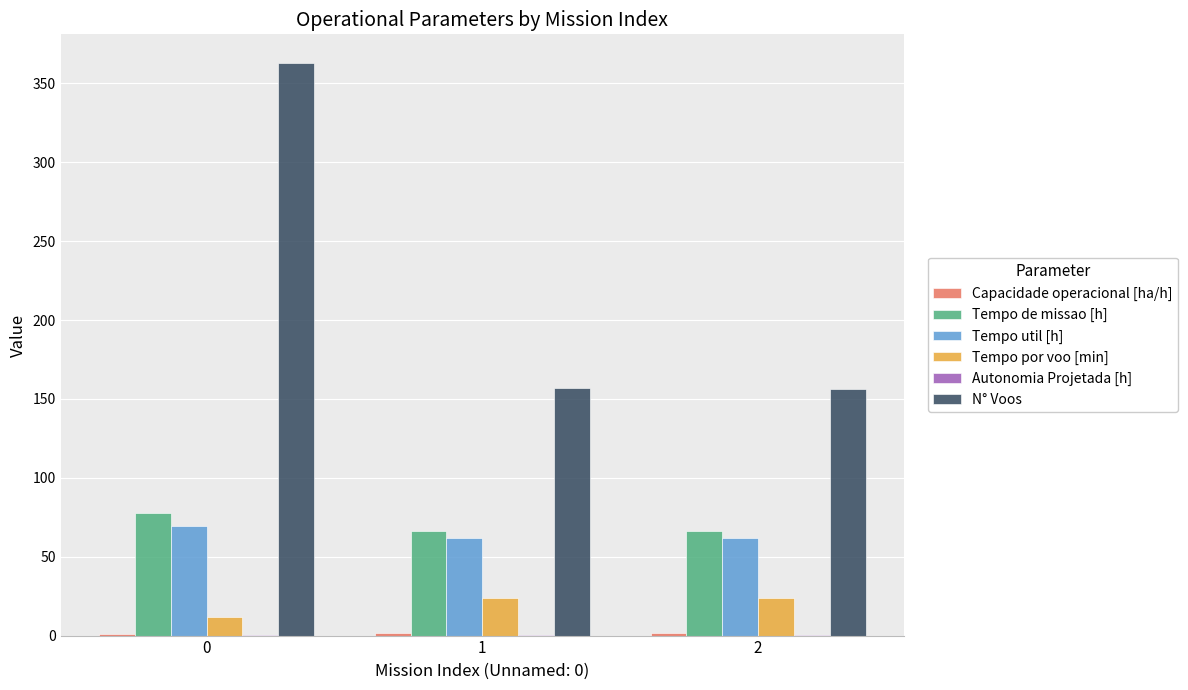

Does the chart contain stacked bars?

No